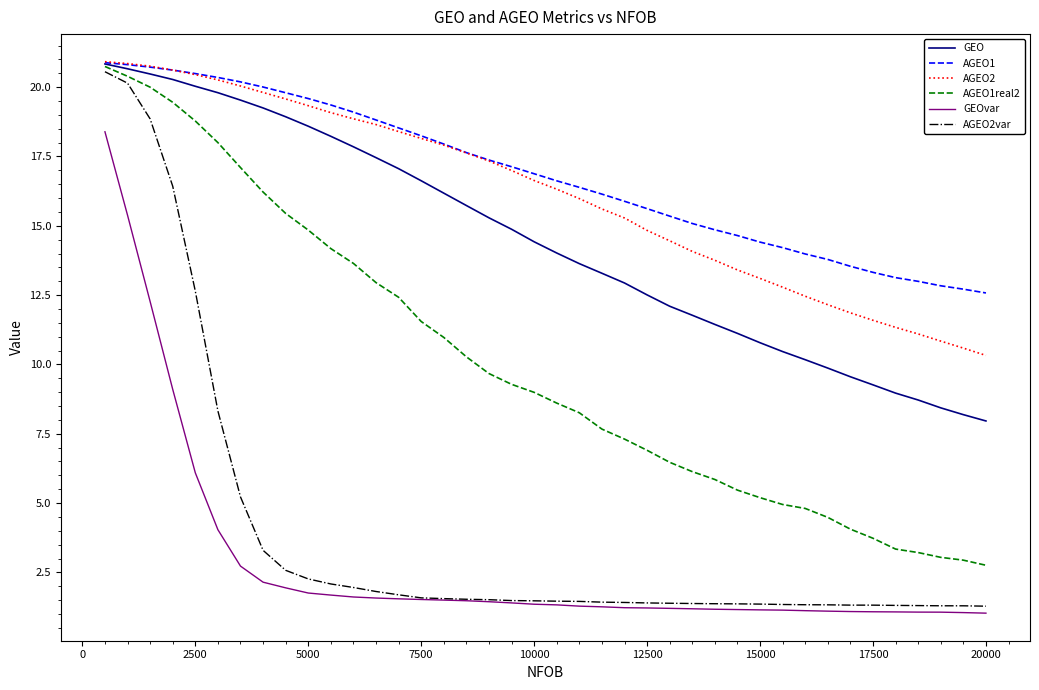

Which series has the widest spread of values?

AGEO2var